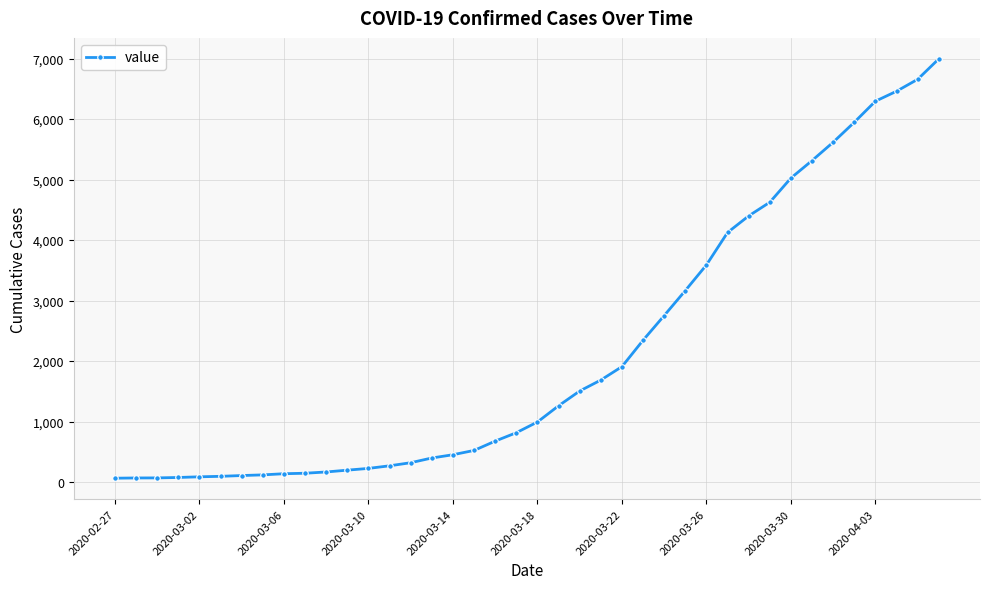

What is the difference between the maximum and minimum values?

6931